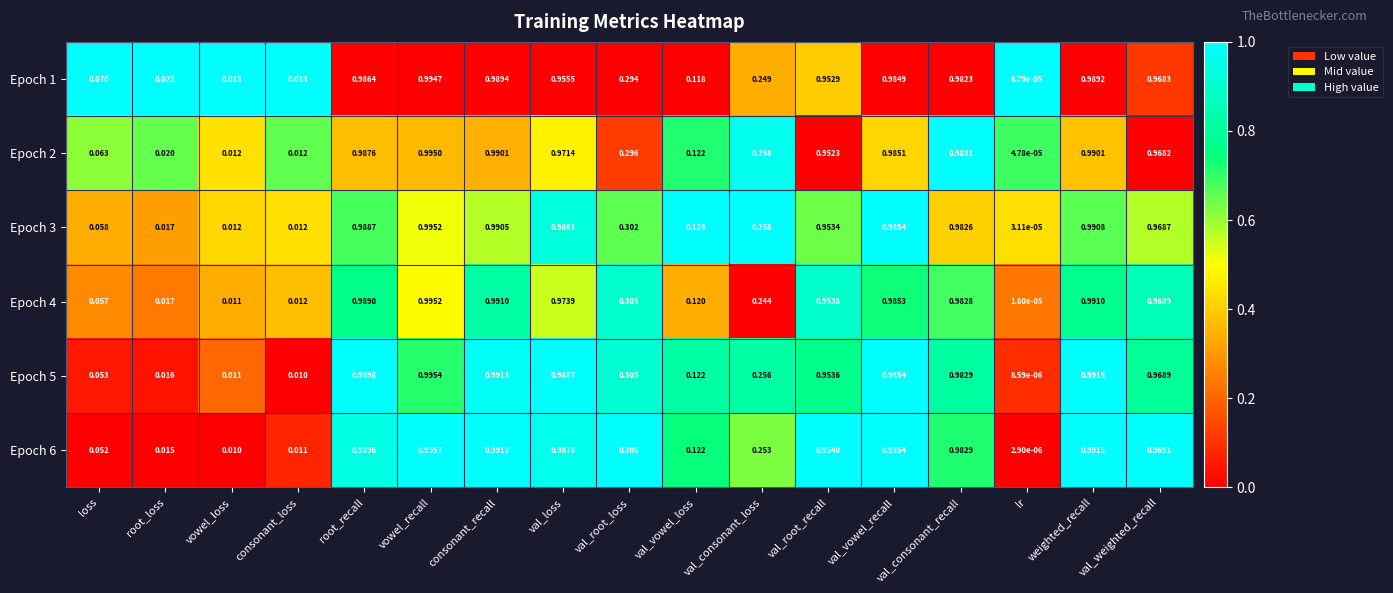

How many series are shown in this chart?

6